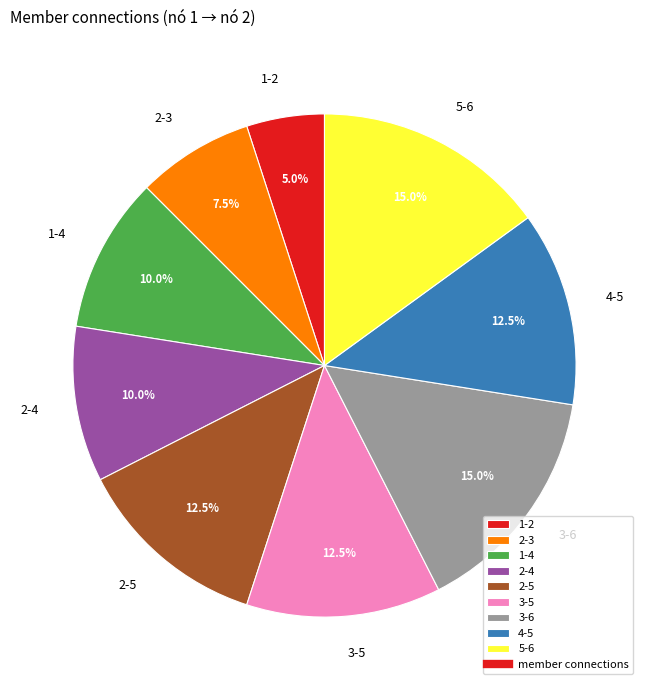

Is 3-6 the majority of the pie?

No